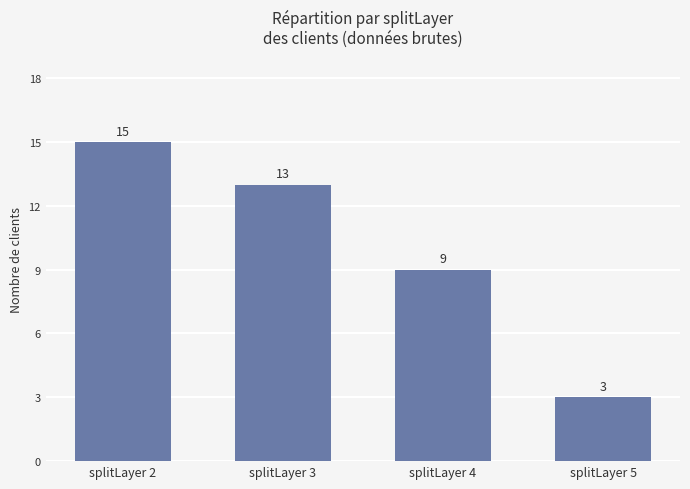

Rank the categories by value from lowest to highest.

splitLayer 5, splitLayer 4, splitLayer 3, splitLayer 2